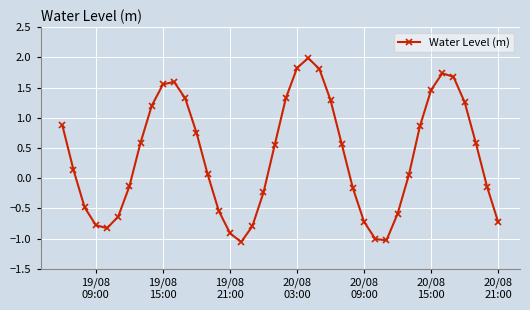

How many data points does each series have?

40